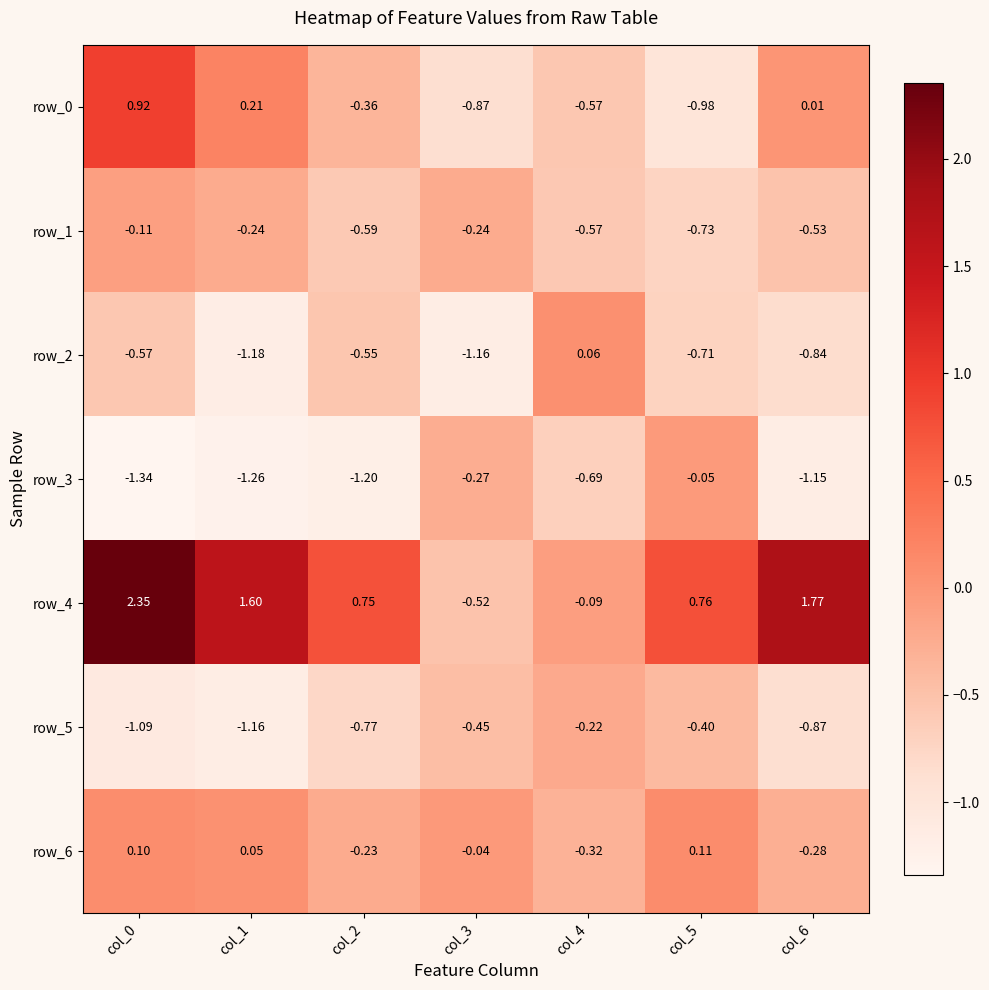

Is the value of row_6 at col_0 greater than the value of row_4 at col_3?

Yes